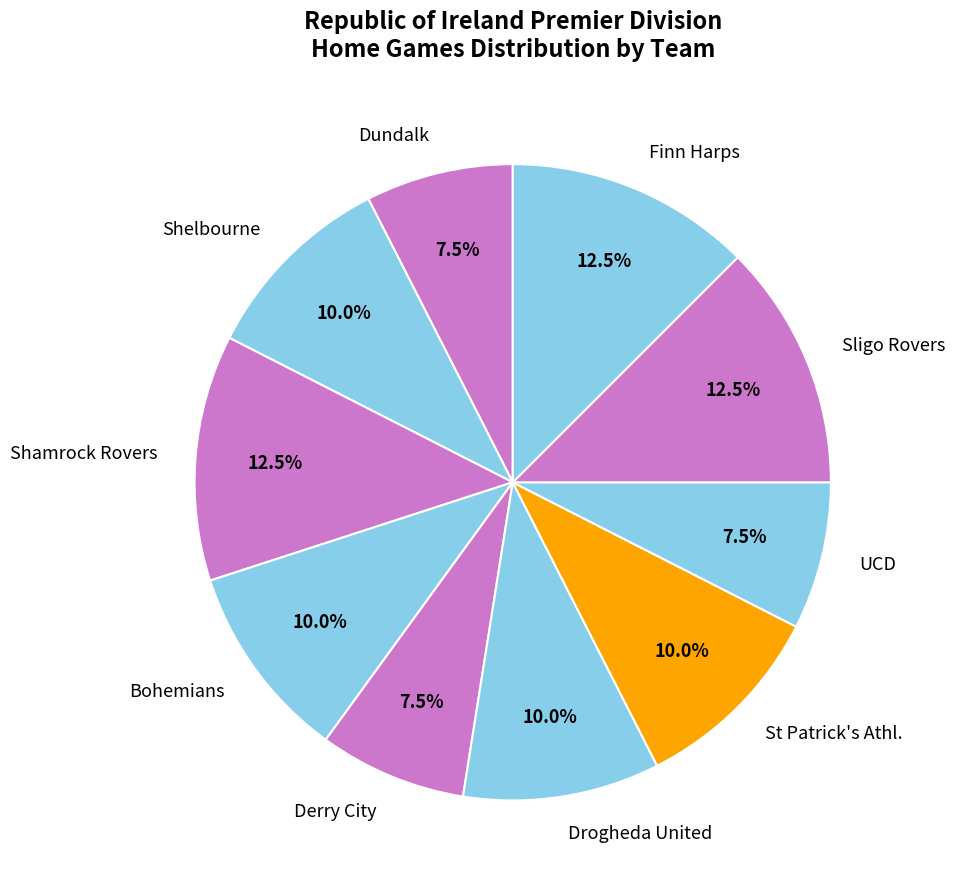

Does any single category account for the majority?

No